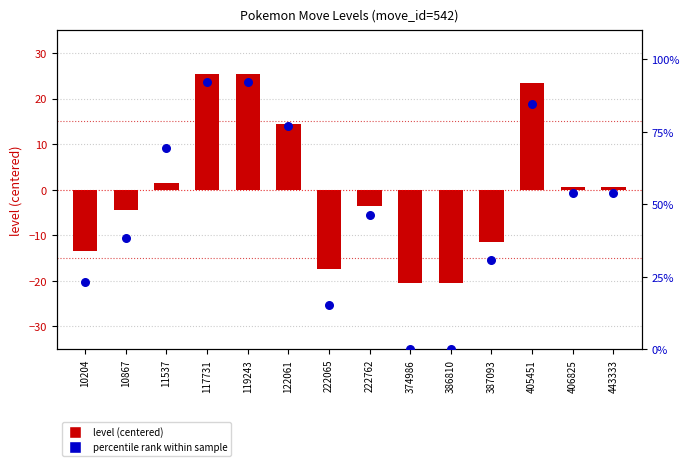

What is the change in value from 10867 to 443333?

+15.4